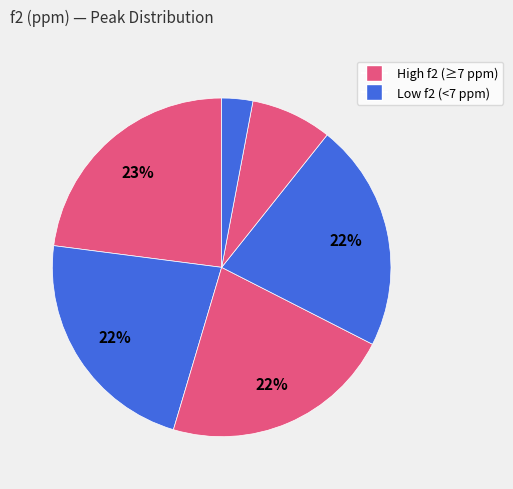

How many segments does this pie chart have?

6